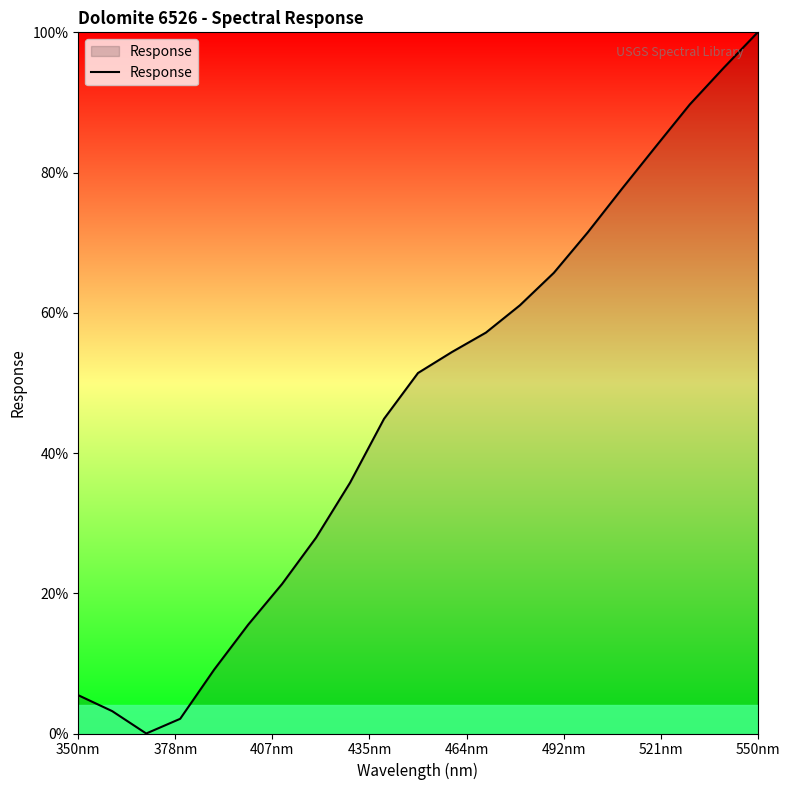

What is the greatest value displayed?

100.0